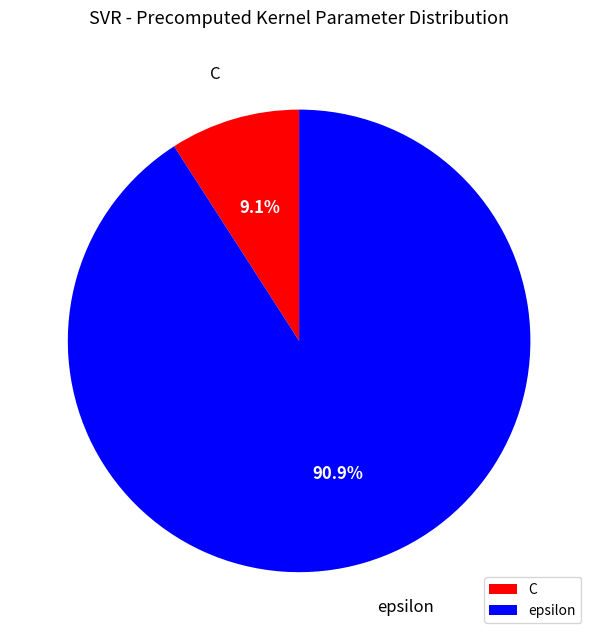

To the nearest percent, what is the difference between the C and epsilon slice percentages?

82%